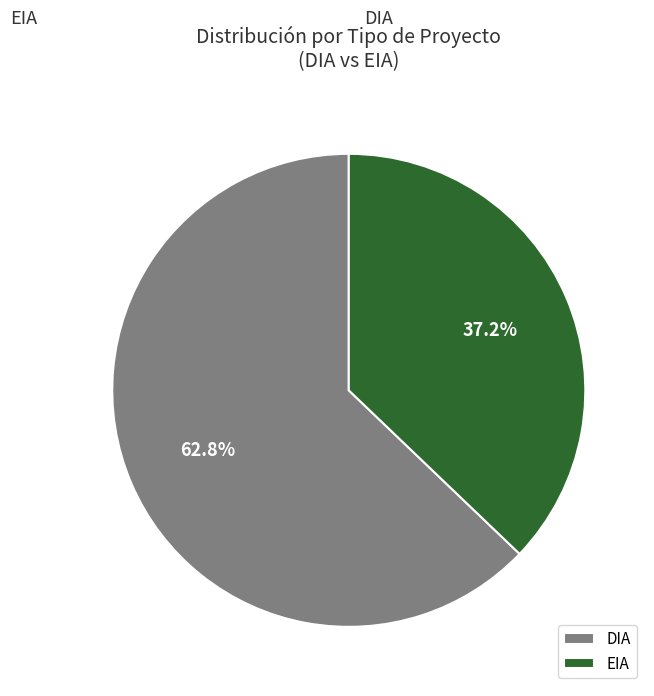

To the nearest percent, what portion does EIA represent?

37%